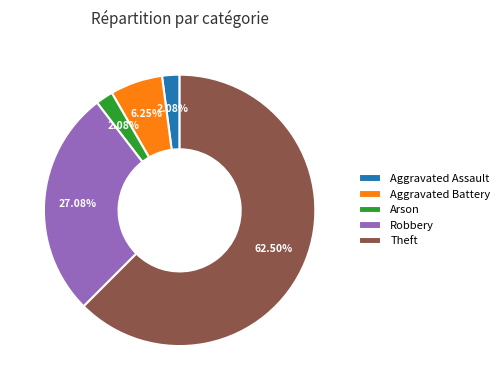

Is the sum of Aggravated Battery and Robbery greater than half?

No